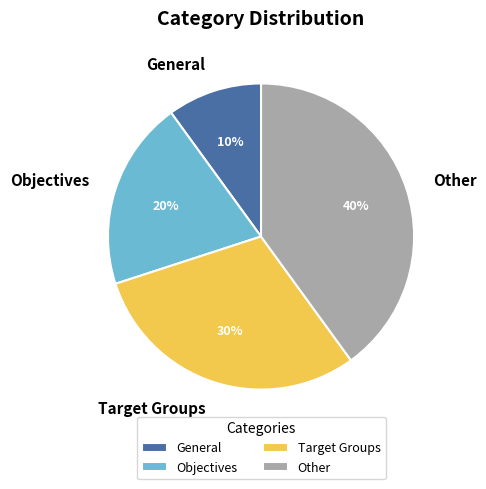

Is there any slice that represents more than half of the pie?

No